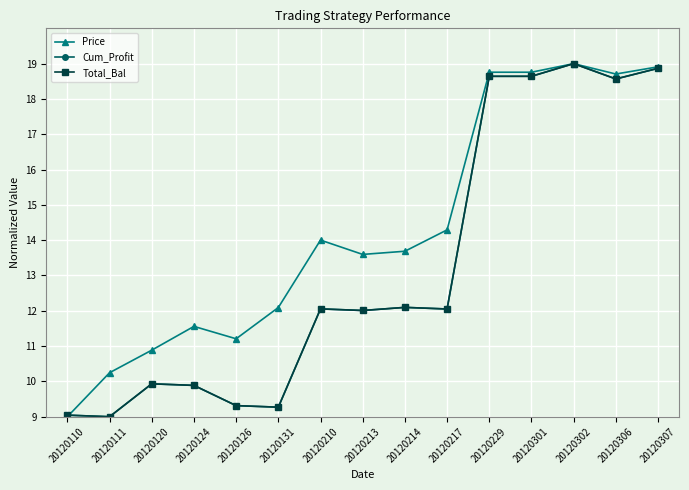

Does the chart display data point markers on the line(s)?

Yes